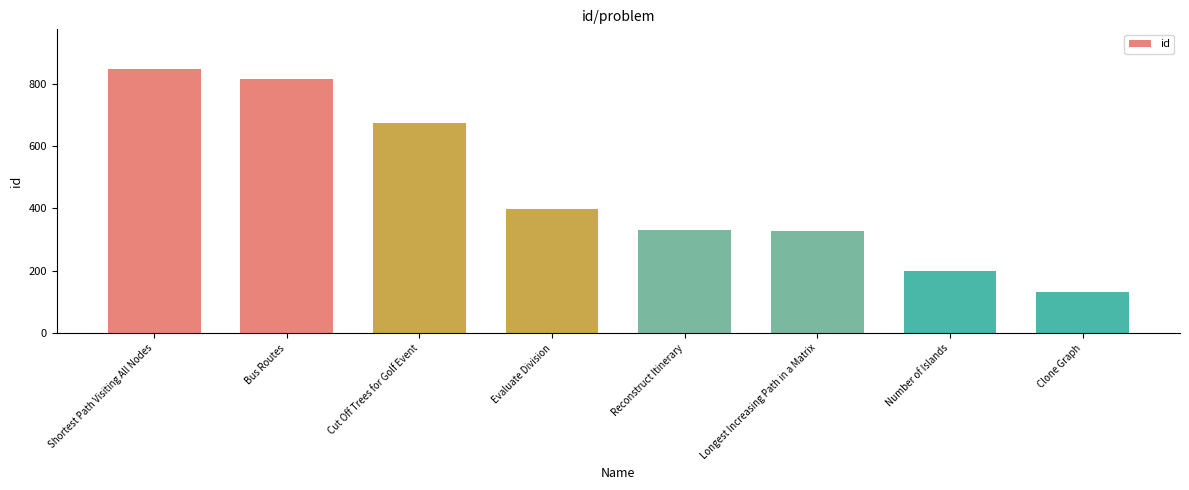

What is the difference between the second highest and second lowest values?

615